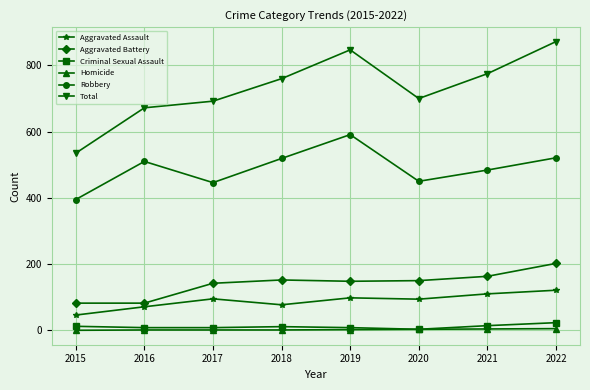

What is the minimum value for Robbery?

395